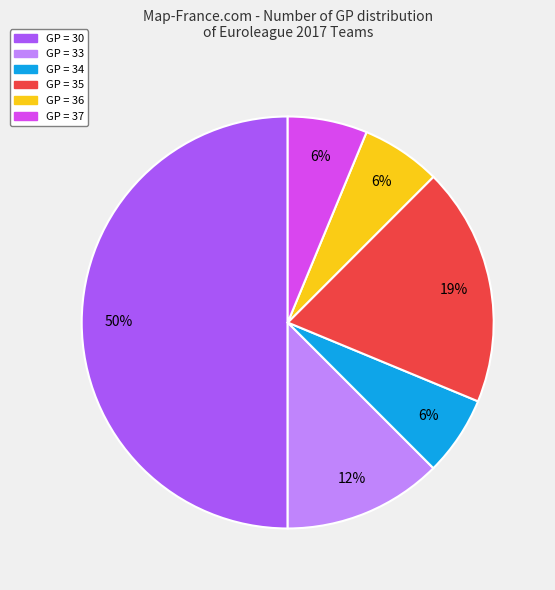

To the nearest percent, what is the average slice percentage?

17%